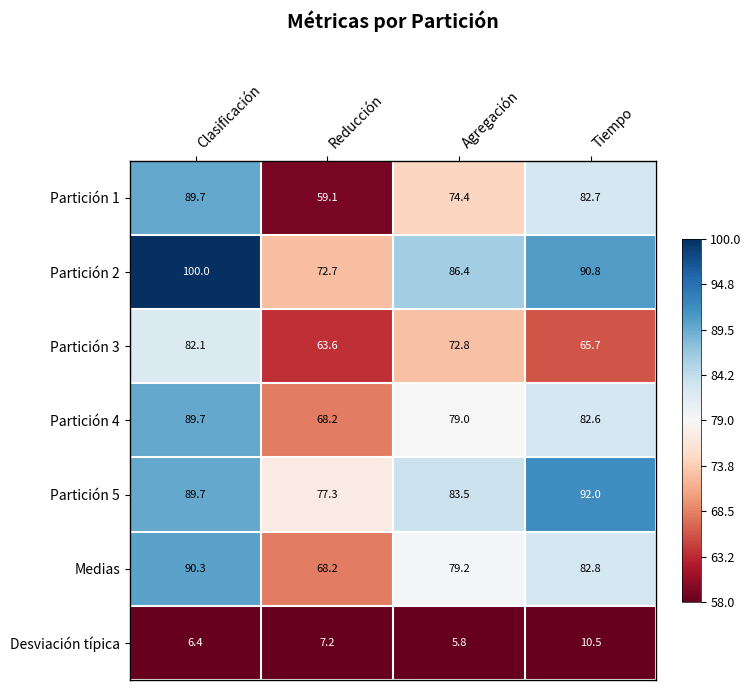

At which category does the chart reach its peak across all series?

Clasificación